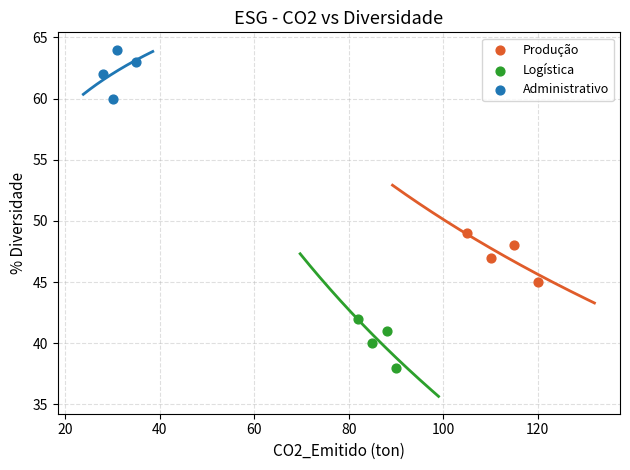

Which series contains the lowest Y value?

Logística